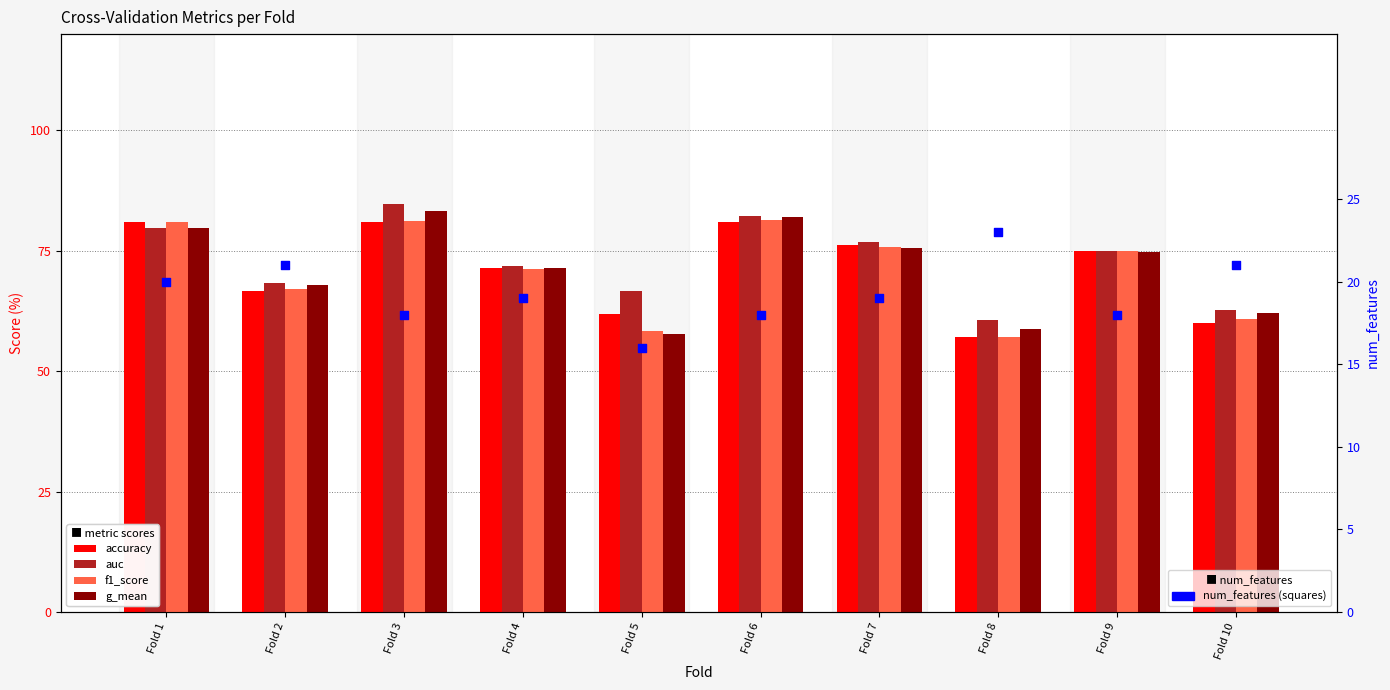

Which series reaches the minimum Y coordinate?

num_features